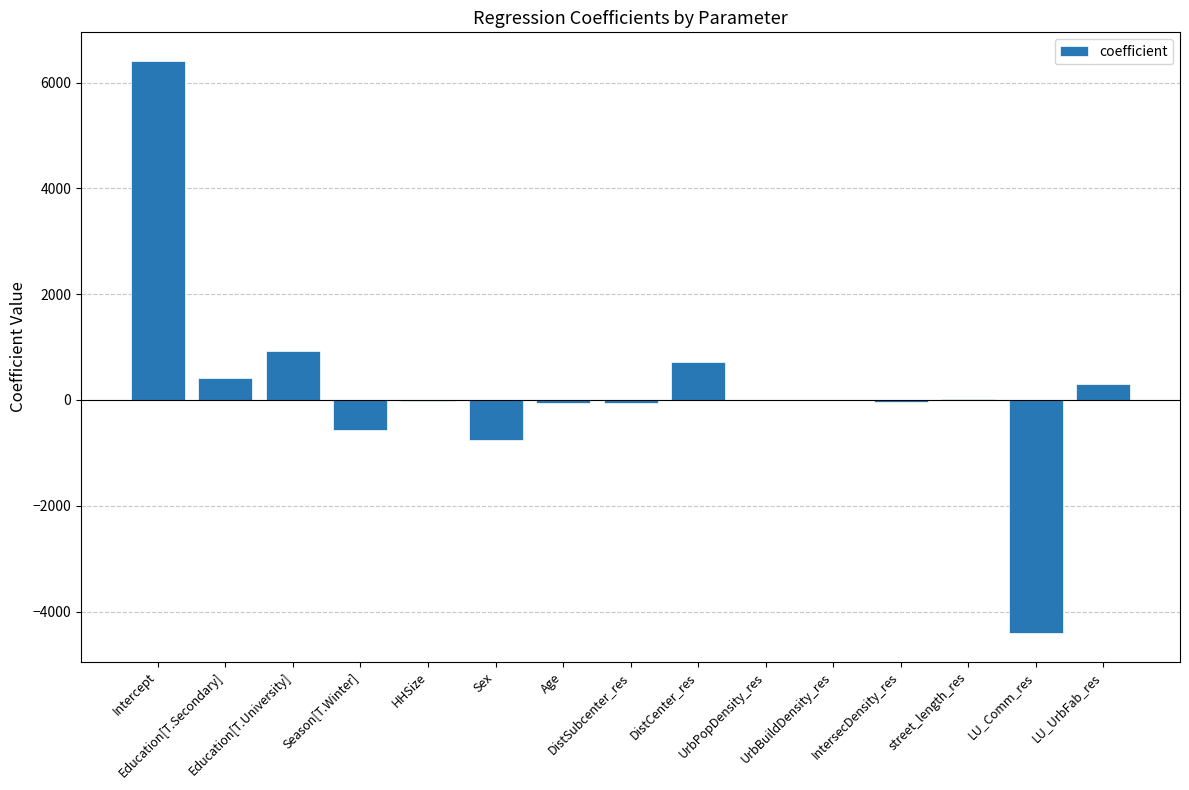

What is the greatest value displayed?

6412.1